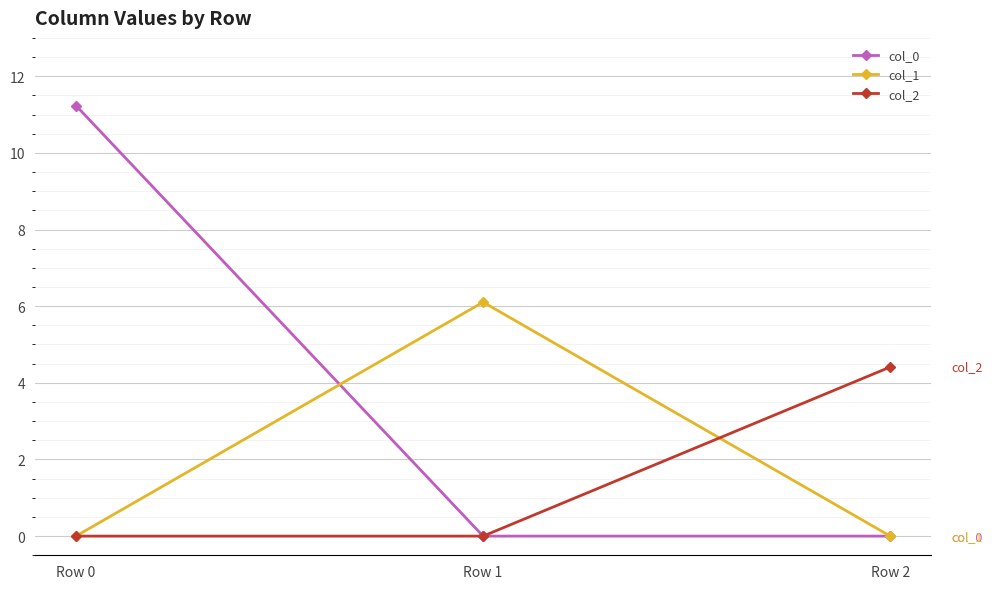

At how many categories does at least one series exceed 0?

3